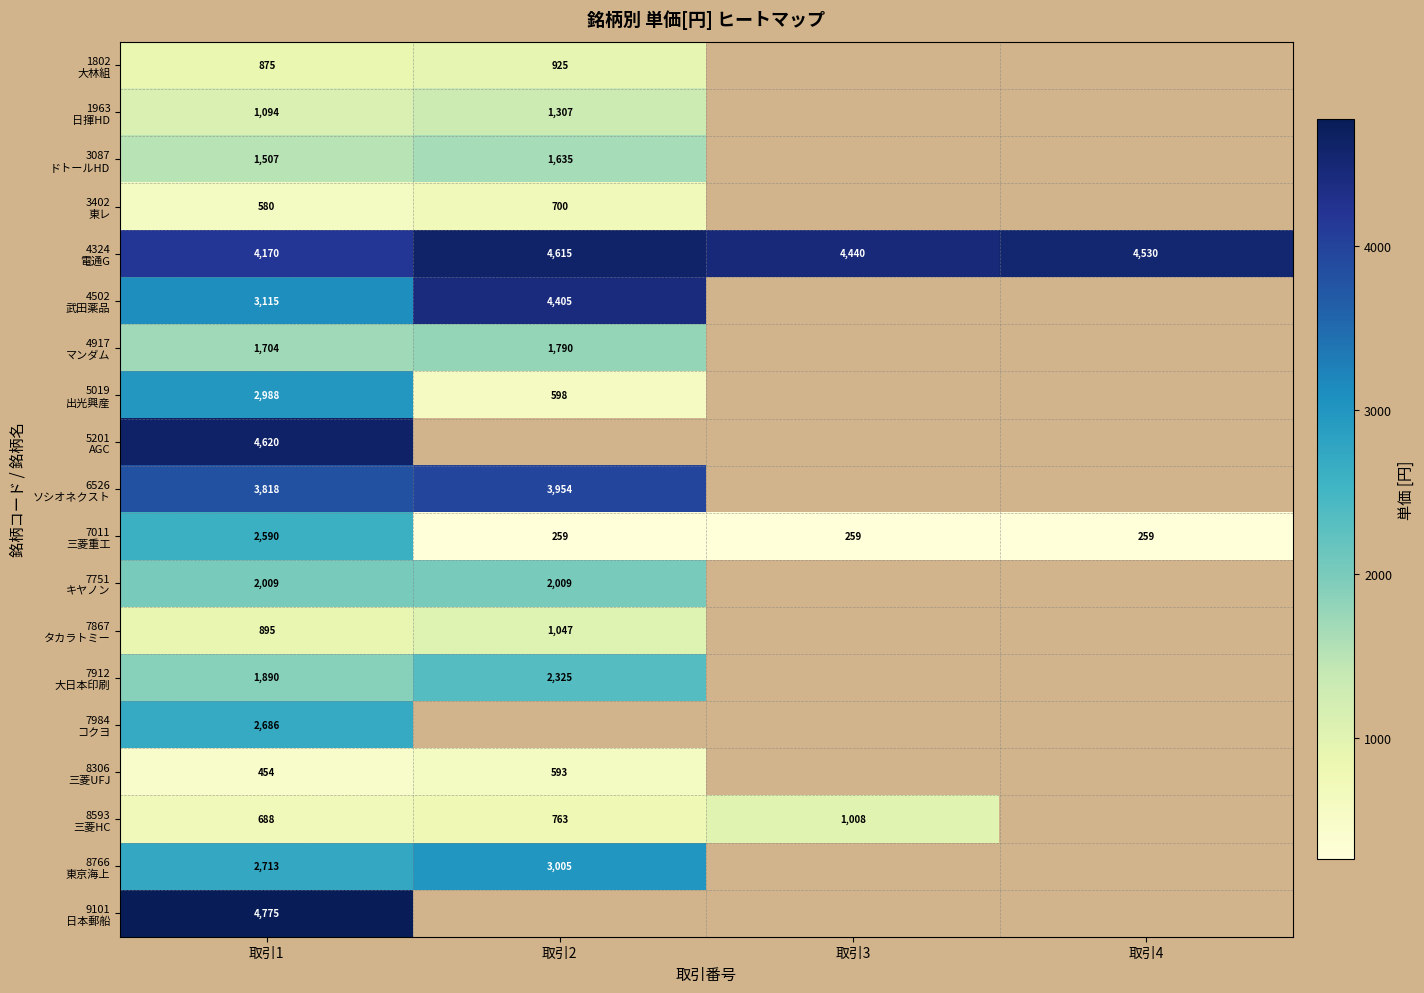

What is the difference between the highest and lowest values at 取引2?

4356.0